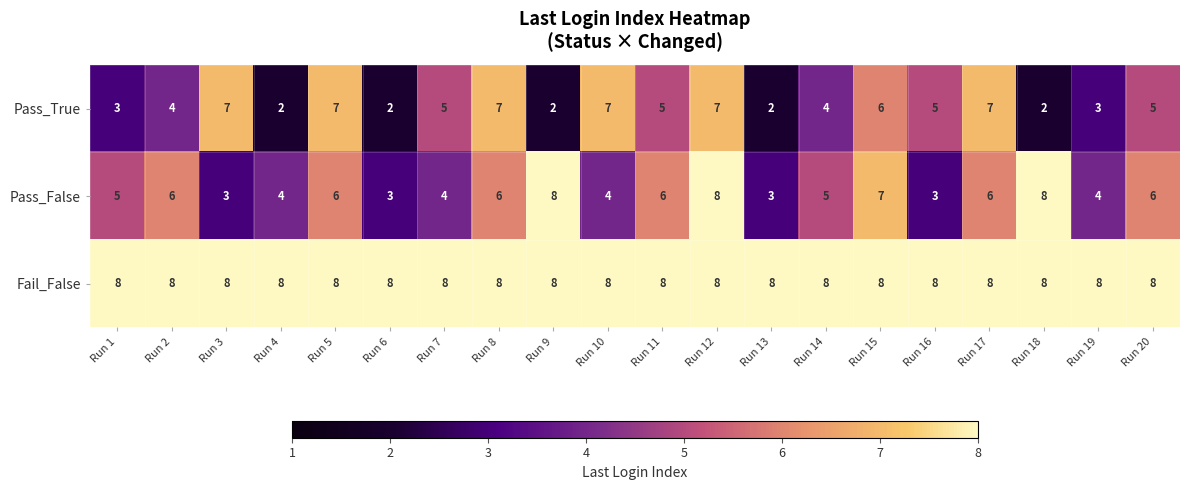

Between Run 10 and Run 12, which series saw the biggest shift?

Pass_False